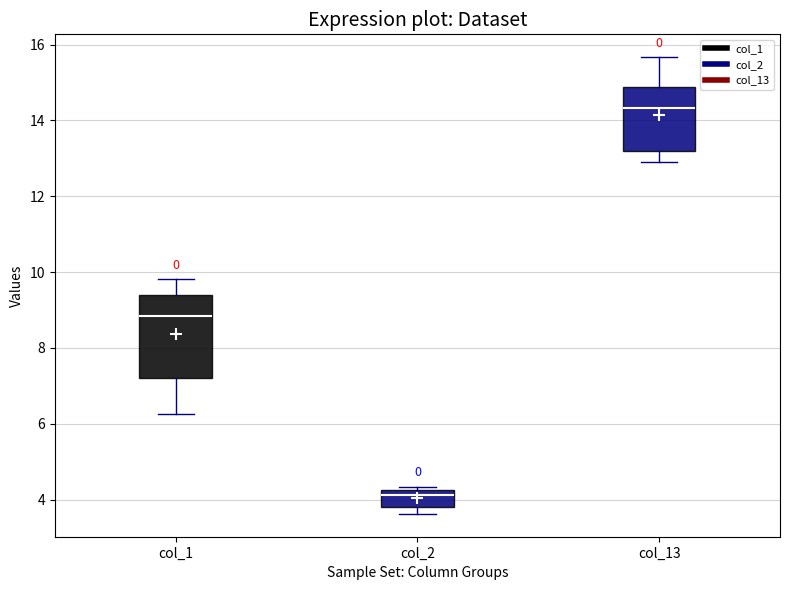

Reading left to right, read every box against the y-axis: the position of its median line, the range the box covers, and the ends of its whiskers. The values are not printed on the chart, so give them approximately, as read against the axis.

col_1: median 8.8, box 7.2 to 9.4, whiskers 6.2 to 9.8
col_2: median 4.2 (just below the box's upper edge), box 3.8 to 4.2, whiskers 3.6 to 4.4
col_13: median 14.4, box 13.2 to 14.8, whiskers 13.0 to 15.6